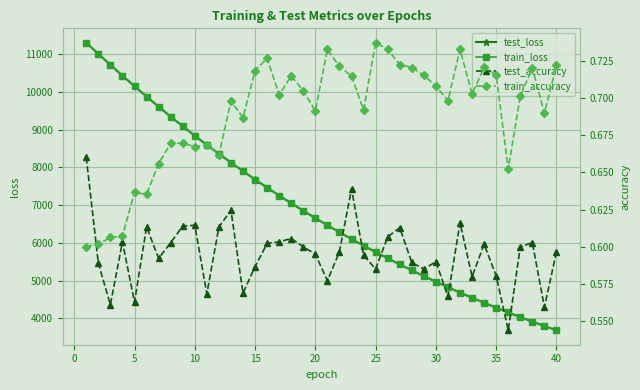

What is the difference between the second highest and second lowest values in the test_loss series?

7216.8